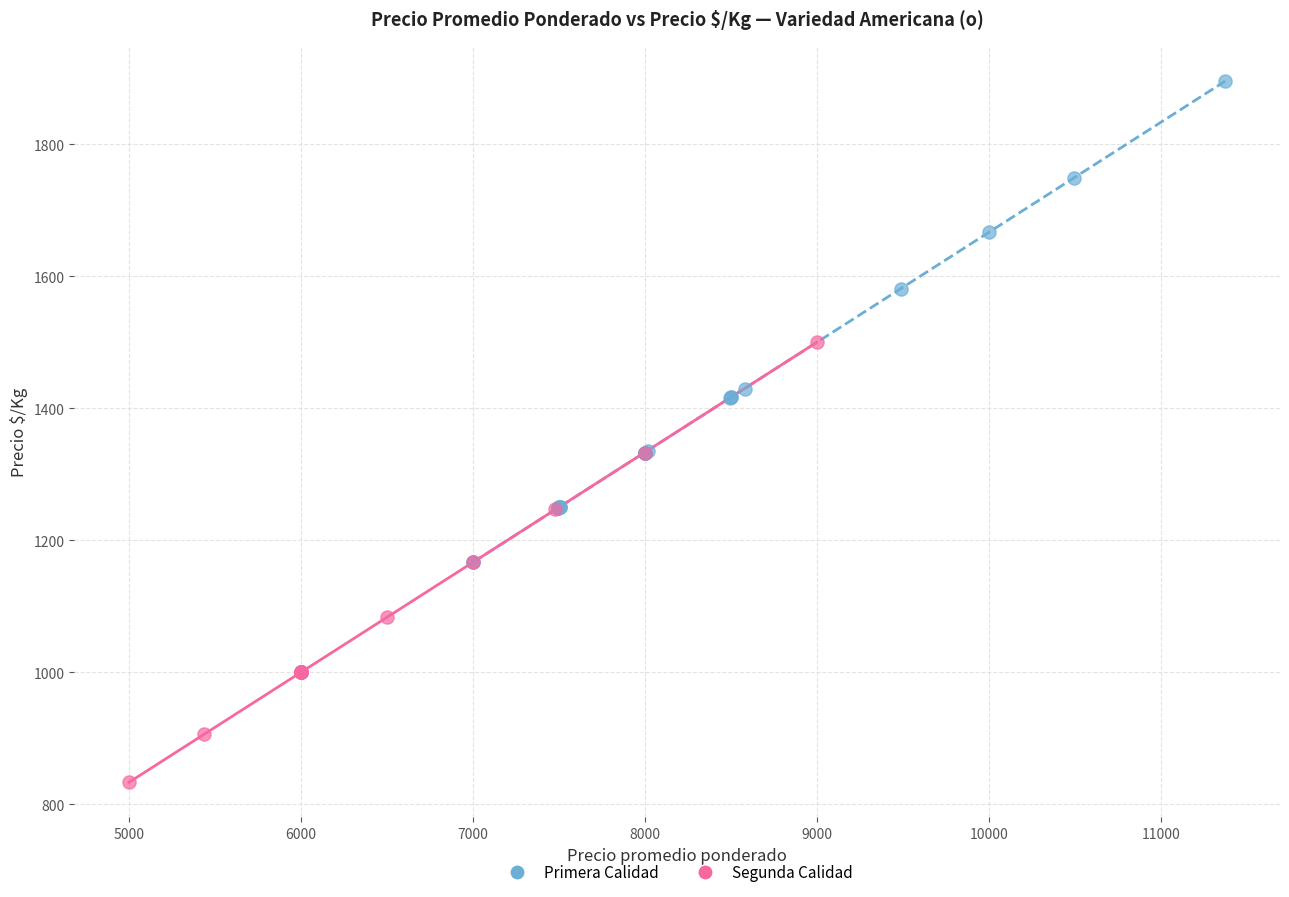

Which series reaches the minimum Y coordinate?

Segunda Calidad